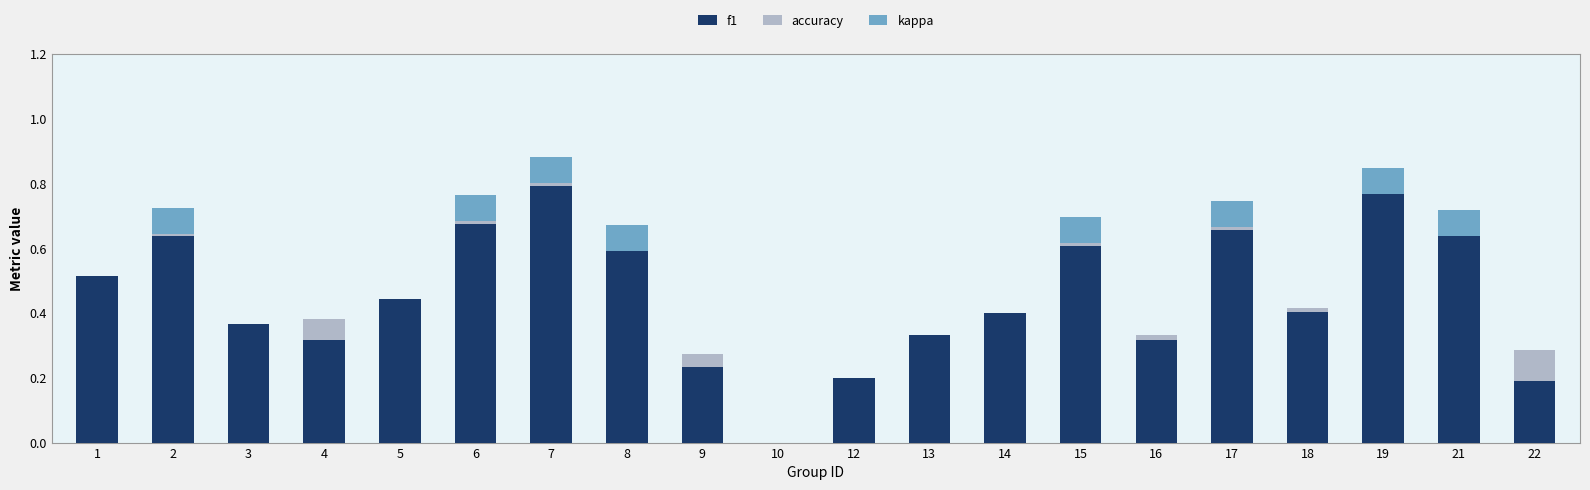

True or false: f1 has a value of 0.1 at 5.

False